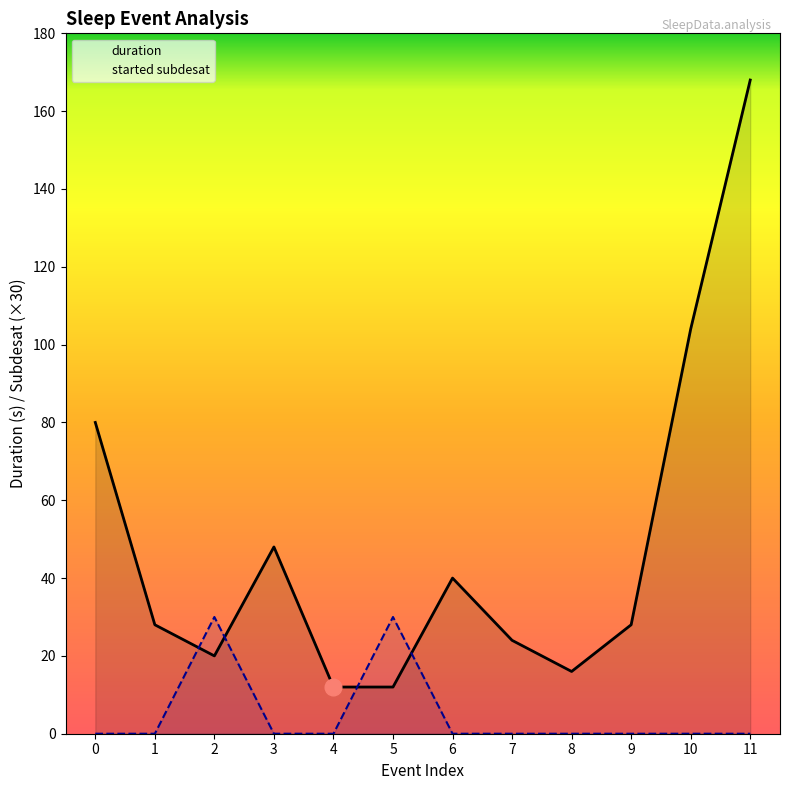

Which series has the largest range (max minus min)?

duration